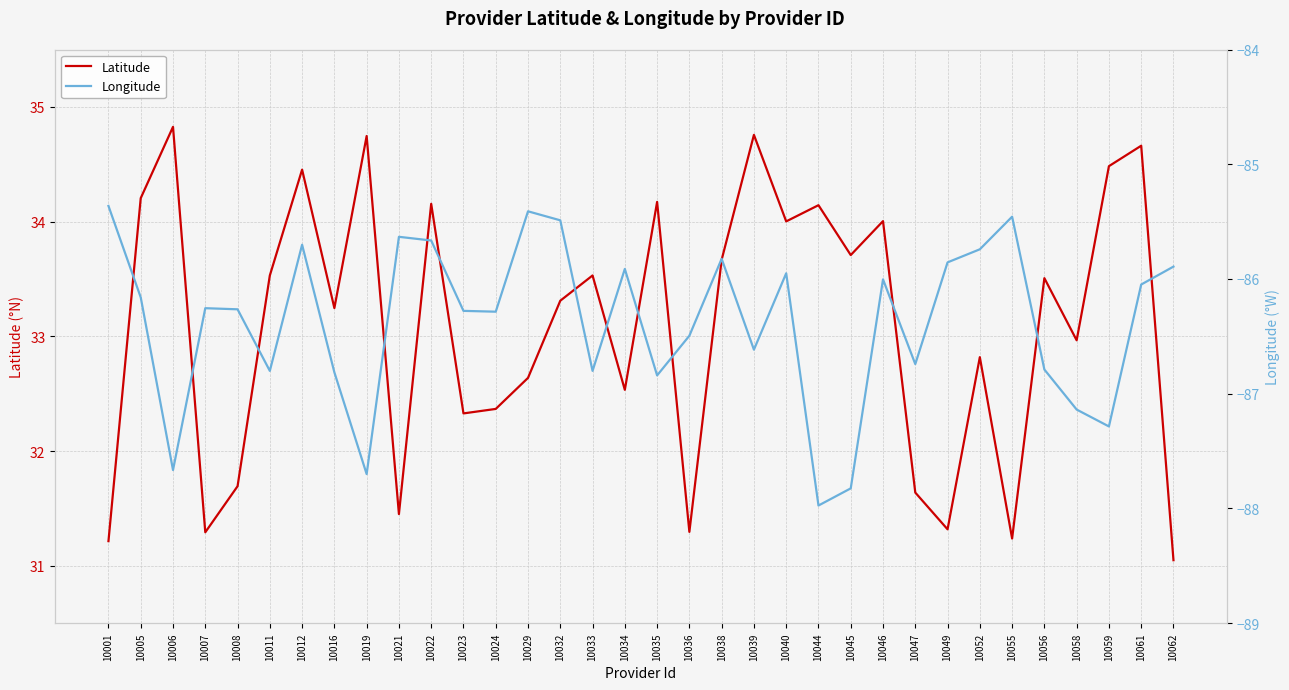

True or false: Longitude and Latitude cross at least once.

False